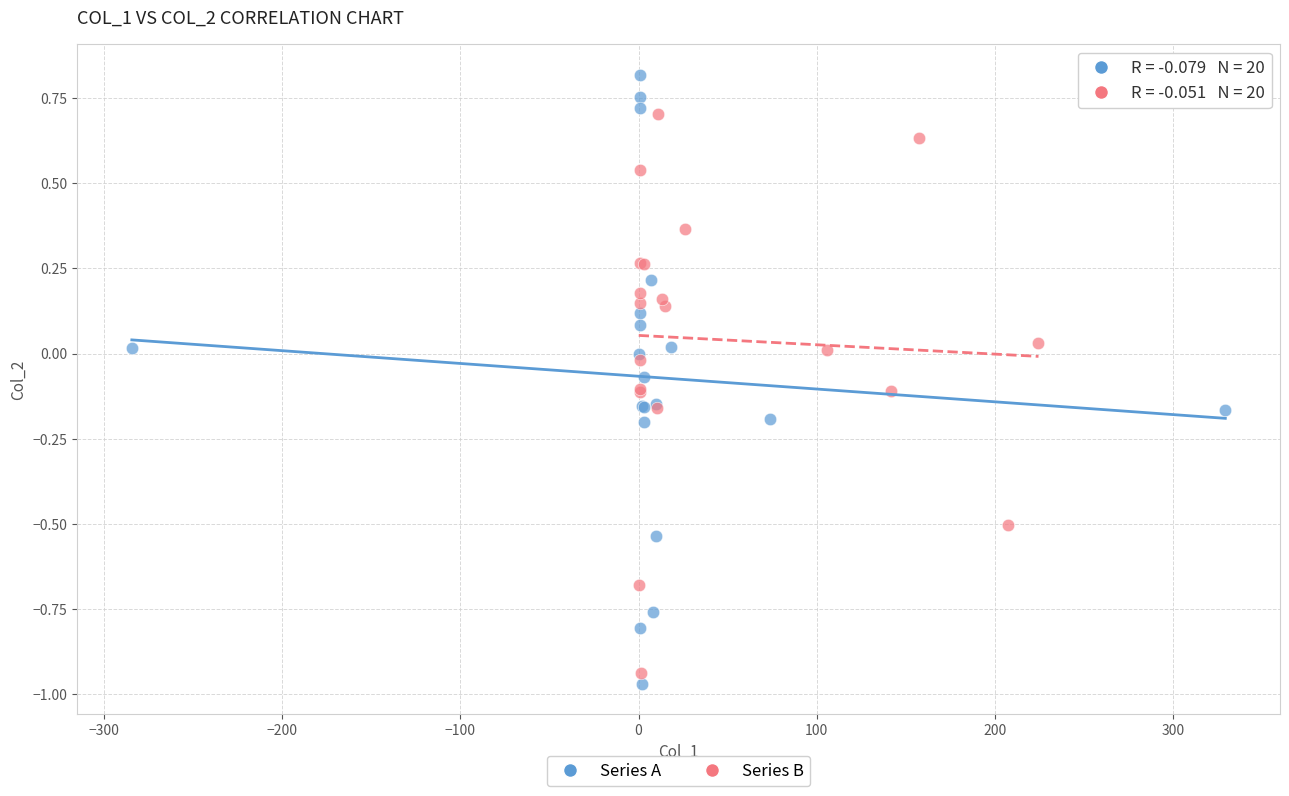

Which series reaches the maximum Y coordinate?

Series A